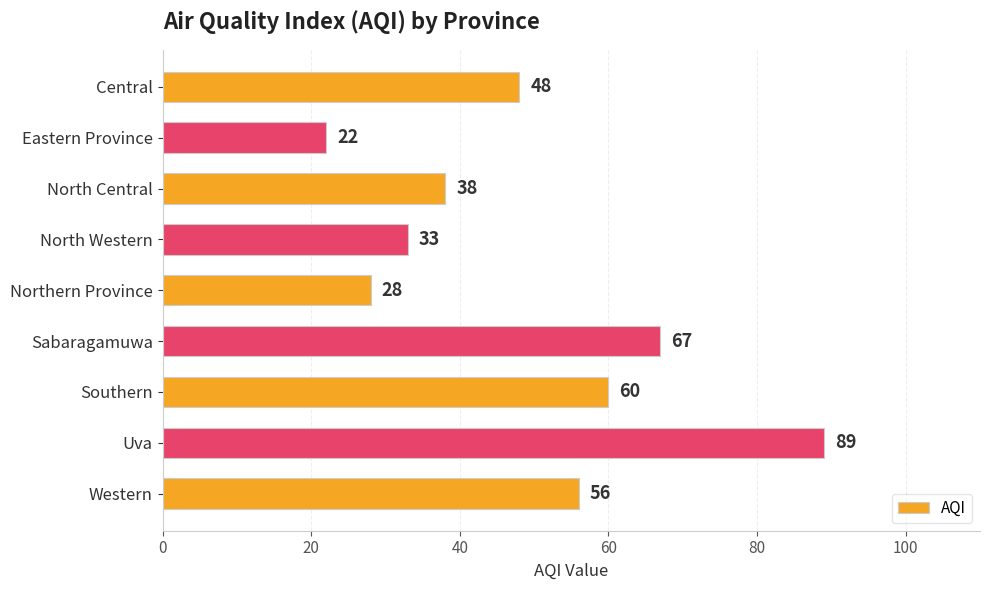

What is the sum of all values?

441